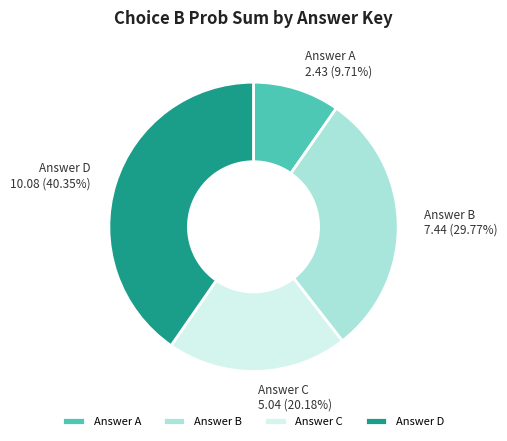

To the nearest percent, what is the average slice percentage?

25%